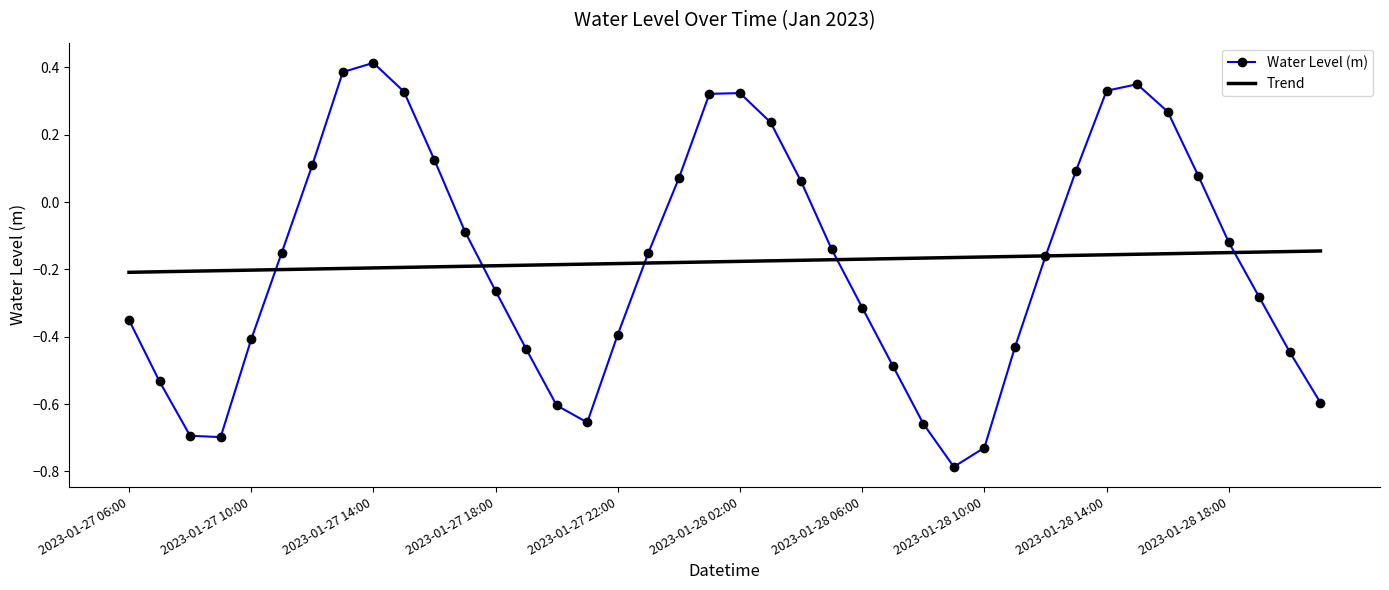

Which series has the largest range (max minus min)?

Water Level (m)